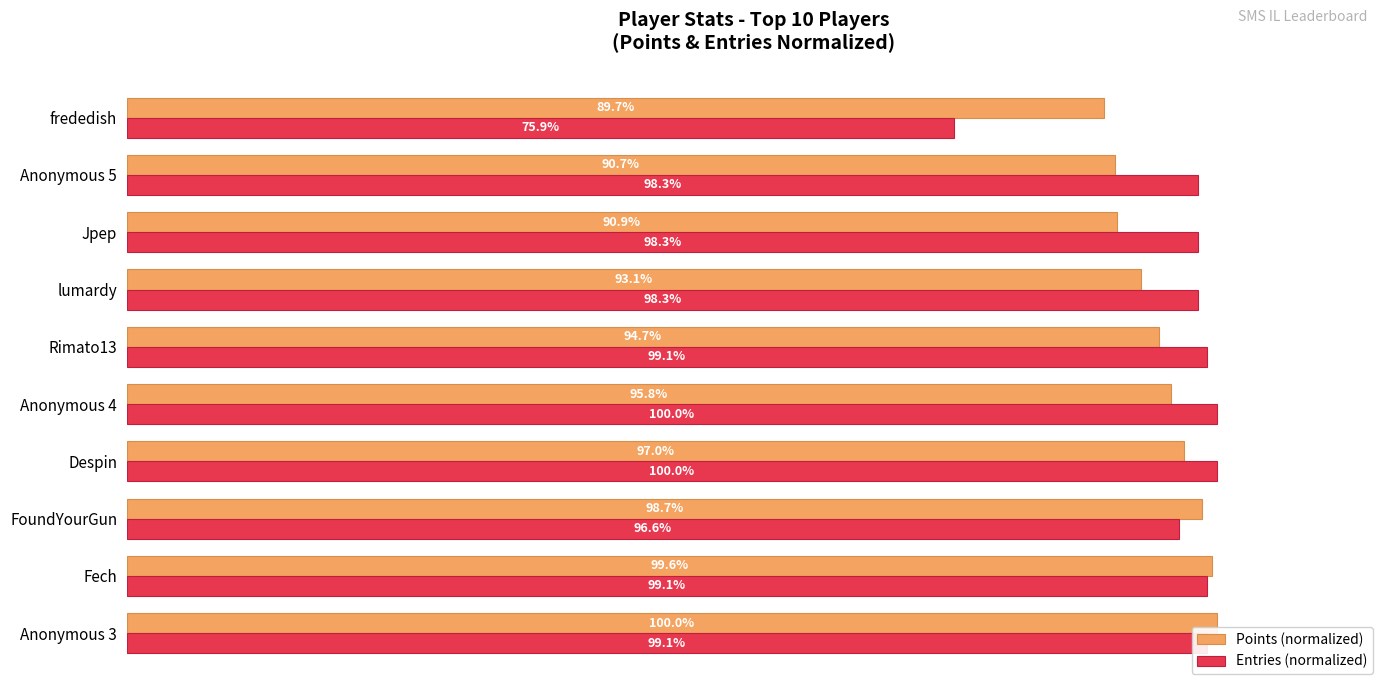

Rank the series by their average value, from lowest to highest.

Points (normalized), Entries (normalized)